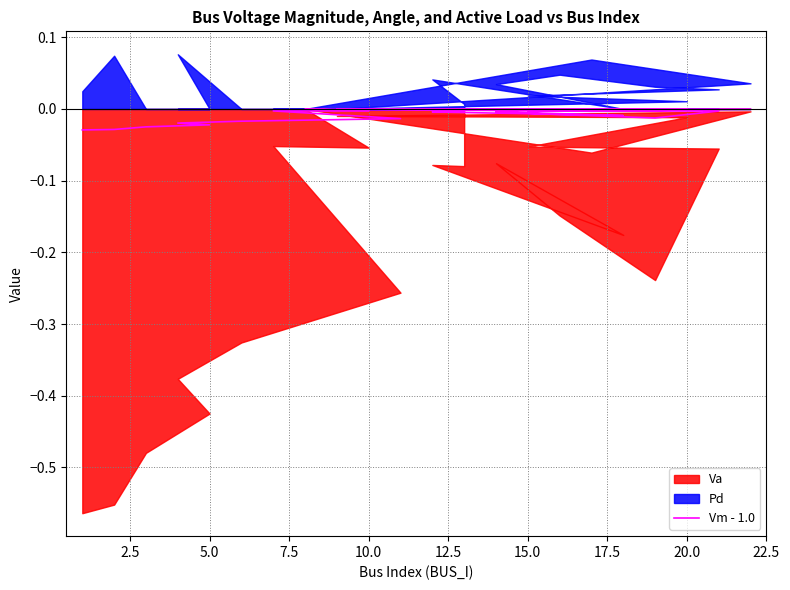

True or false: the data has more than 2 interior local peaks.

True